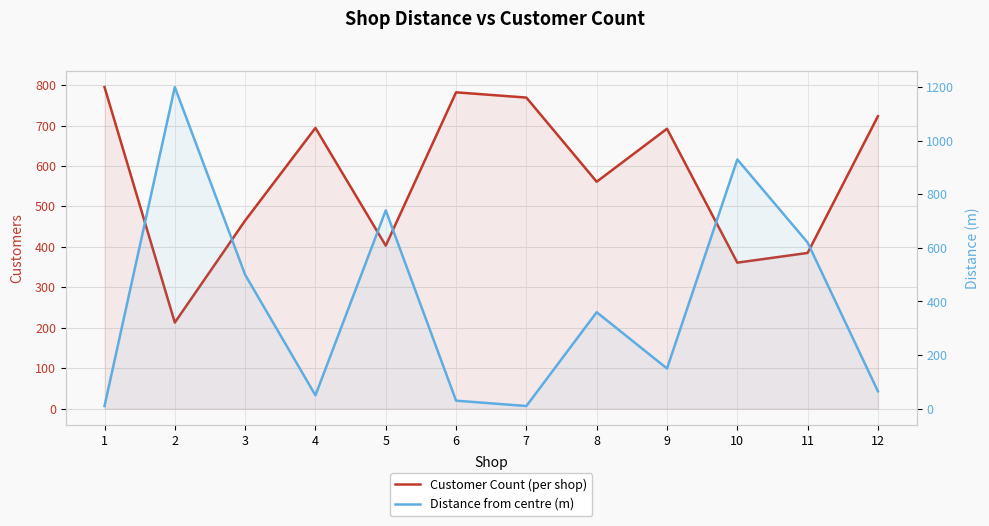

Is it true that Customer Count (per shop) equals 687 at 5?

False